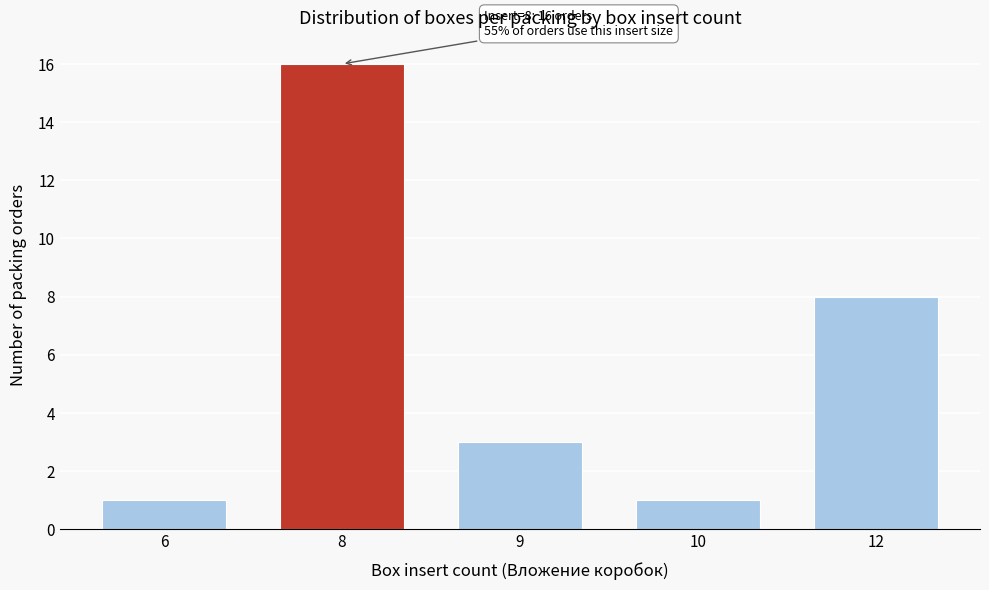

Reading left to right, list all the values displayed in this chart.

1	16	3	1	8